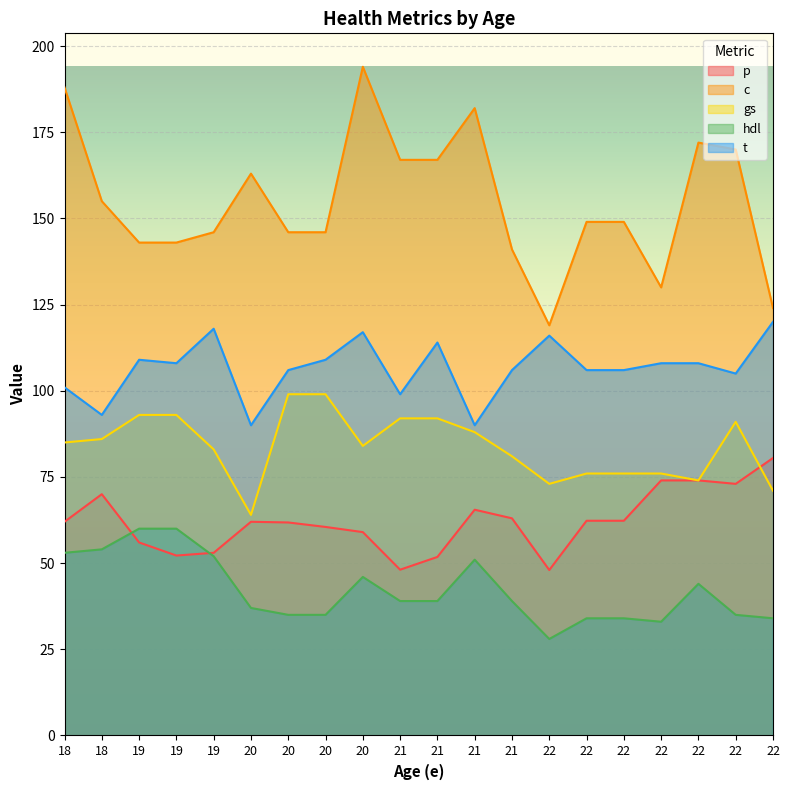

At 22, list the series in order from largest to smallest.

c, t, gs, p, hdl